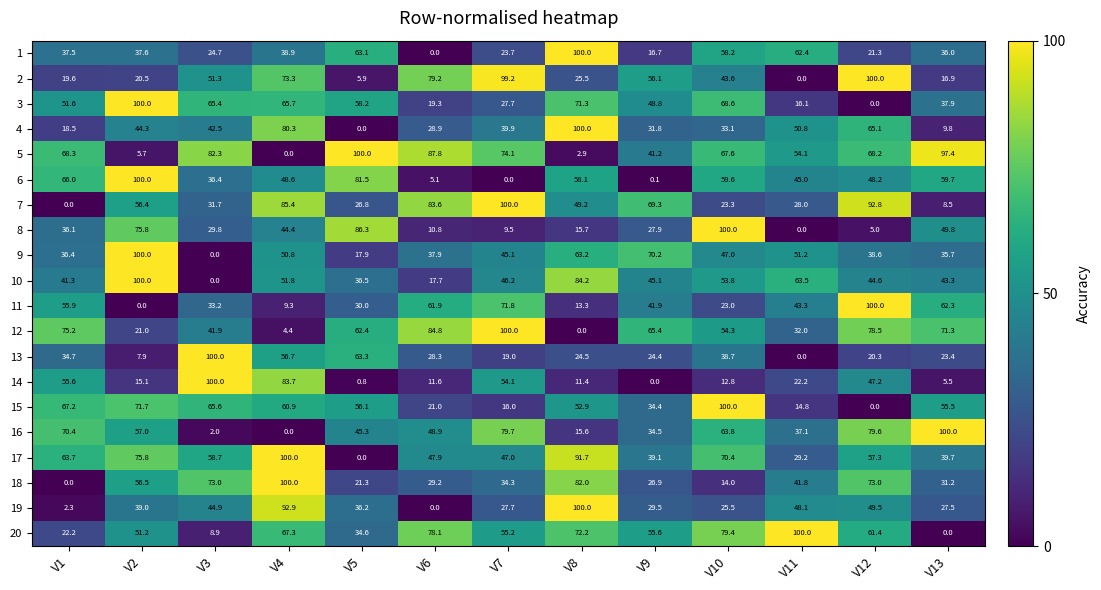

At how many categories does at least one series exceed 49?

13